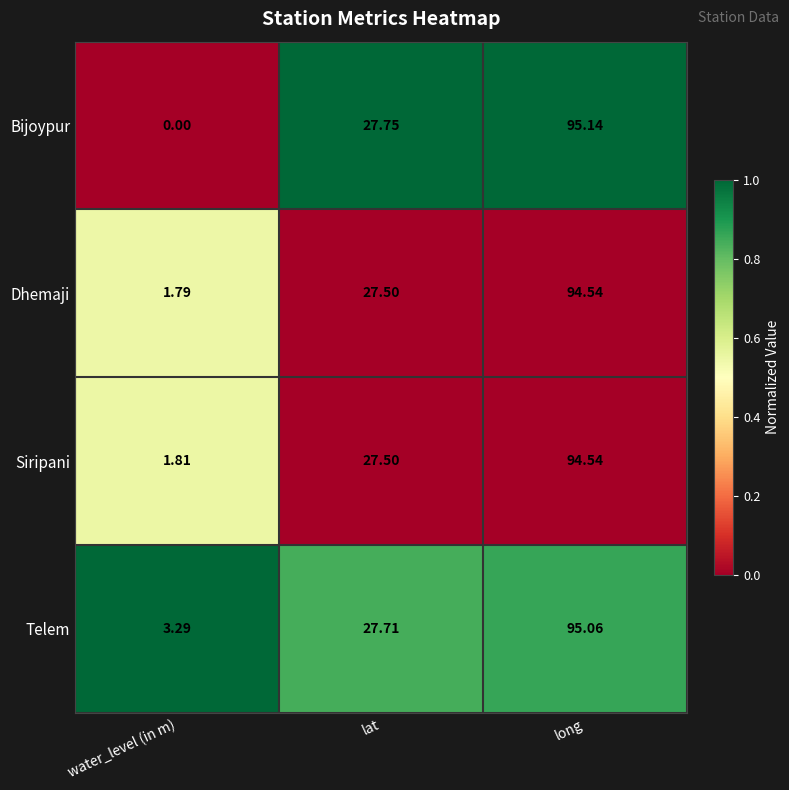

At which category is the sum across all series the highest?

long